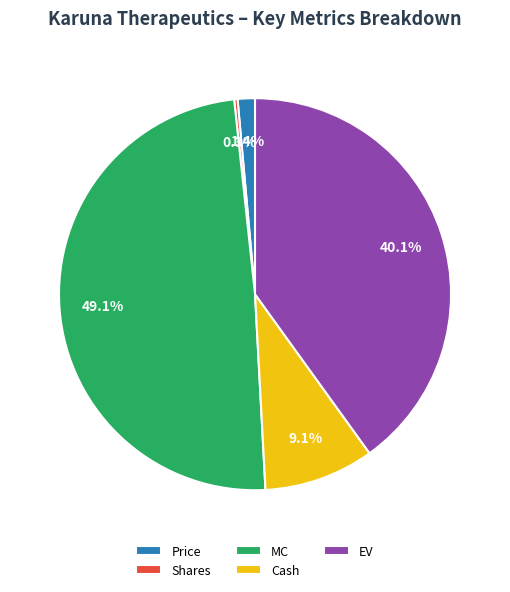

Does any single category account for the majority?

No